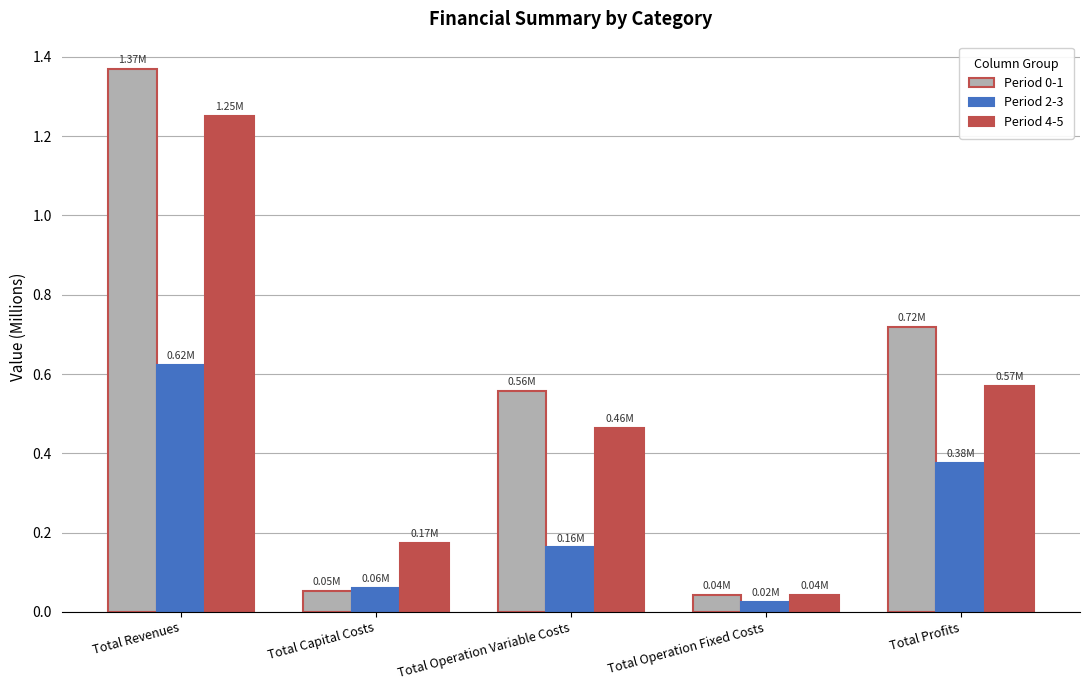

Rank the categories by Period 4-5 value from highest to lowest.

Total Revenues, Total Profits, Total Operation Variable Costs, Total Capital Costs, Total Operation Fixed Costs